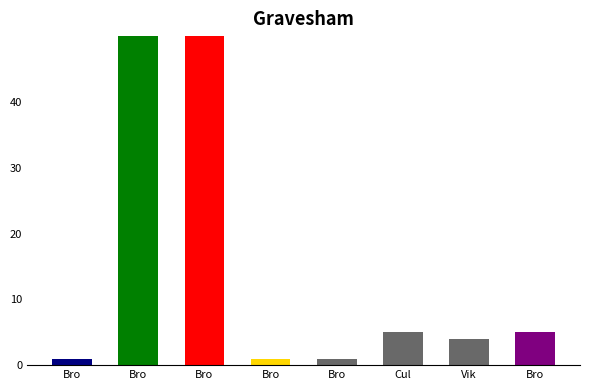

What is the label of the 1st bar from the left?

Bronze Hatchet